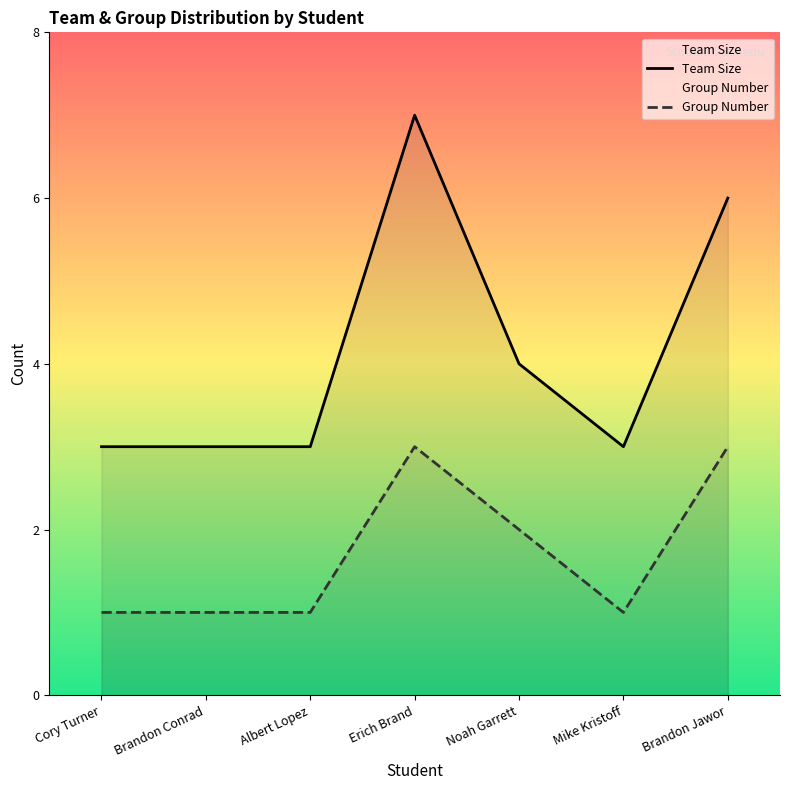

What is the value of the Group Number point at the 7th from the left?

3